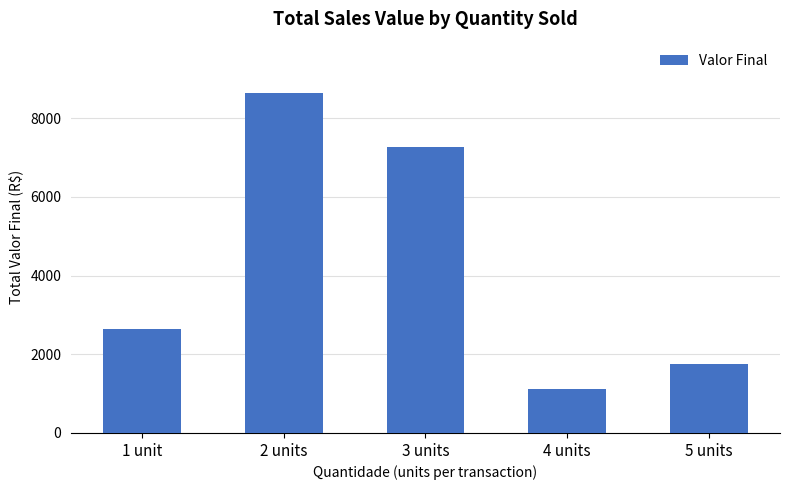

What is the greatest value displayed?

8648